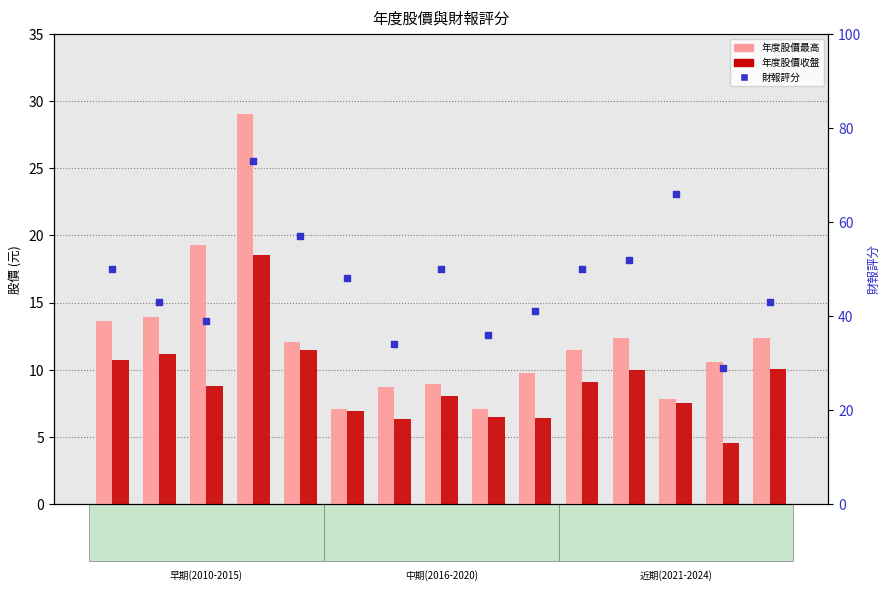

Which series has the widest spread of Y values?

財報評分